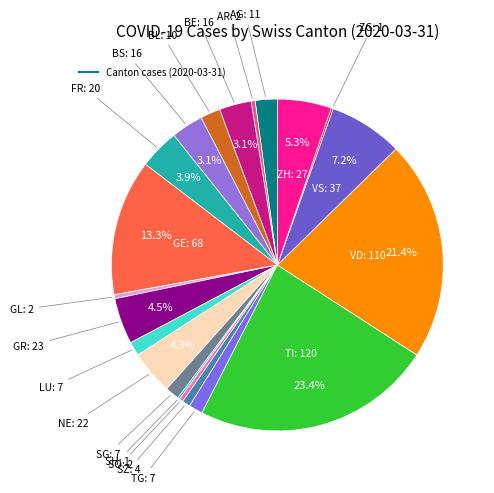

Which slice is the smallest?

AI